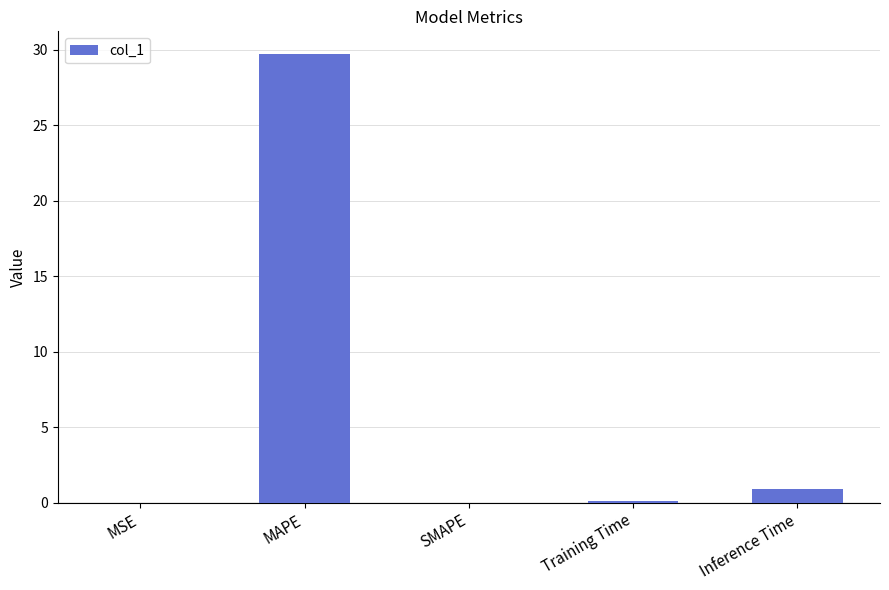

Between Inference Time and SMAPE, which is larger?

Inference Time